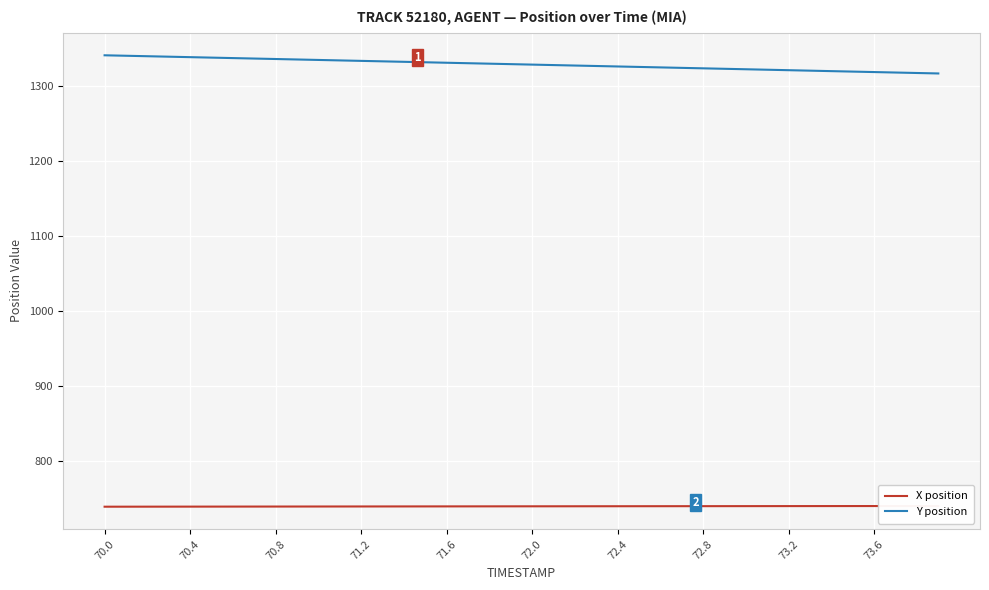

Rank the series by their average value, from highest to lowest.

Y position, X position